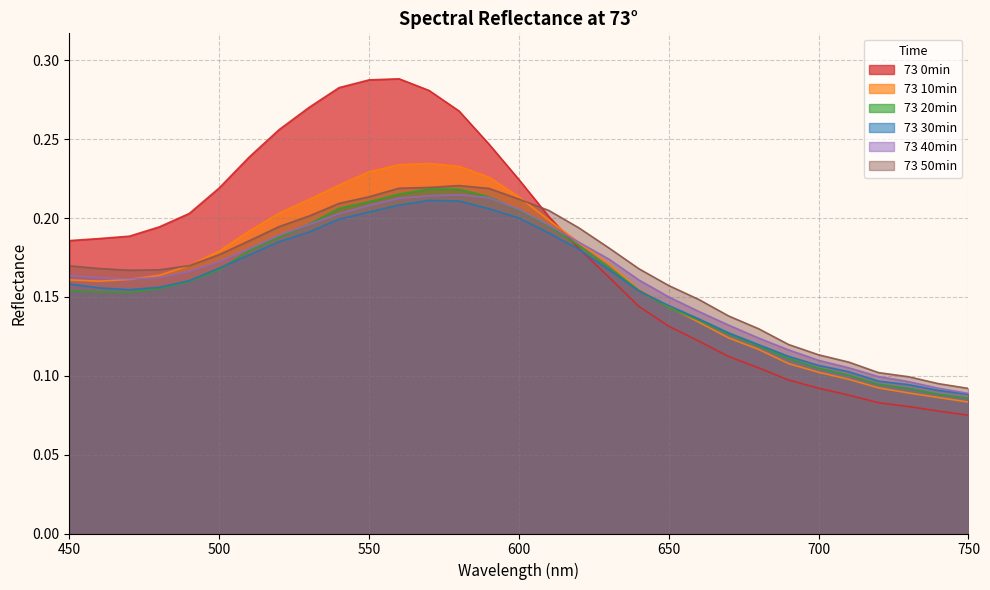

What are all the series names shown in the legend?

73 0min, 73 10min, 73 20min, 73 30min, 73 40min, 73 50min